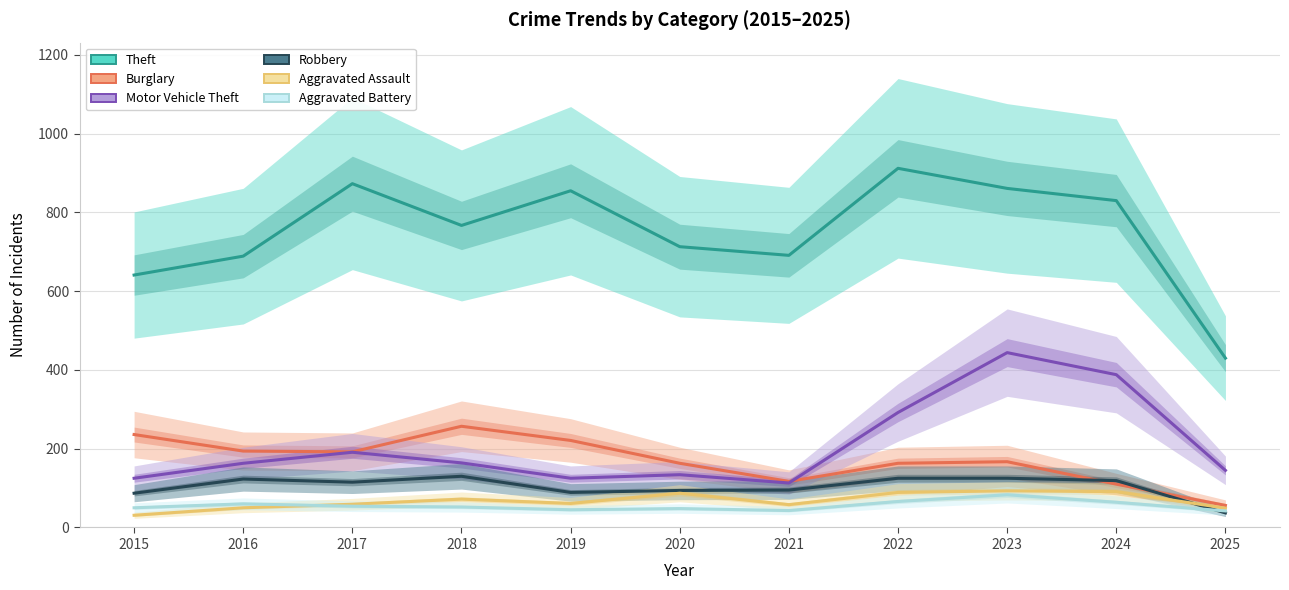

Reading left to right, extract all data points from this chart.

Theft: 2015=641	2016=689	2017=873	2018=767	2019=855	2020=713	2021=691	2022=912	2023=861	2024=830	2025=430
Burglary: 2015=236	2016=194	2017=192	2018=257	2019=221	2020=163	2021=117	2022=163	2023=167	2024=110	2025=56
Motor Vehicle Theft: 2015=125	2016=163	2017=191	2018=164	2019=125	2020=134	2021=113	2022=292	2023=444	2024=388	2025=145
Robbery: 2015=87	2016=123	2017=115	2018=130	2019=89	2020=94	2021=95	2022=125	2023=125	2024=119	2025=37
Aggravated Assault: 2015=31	2016=50	2017=59	2018=72	2019=61	2020=87	2021=58	2022=89	2023=93	2024=91	2025=49
Aggravated Battery: 2015=50	2016=60	2017=54	2018=52	2019=45	2020=48	2021=43	2022=66	2023=83	2024=64	2025=42